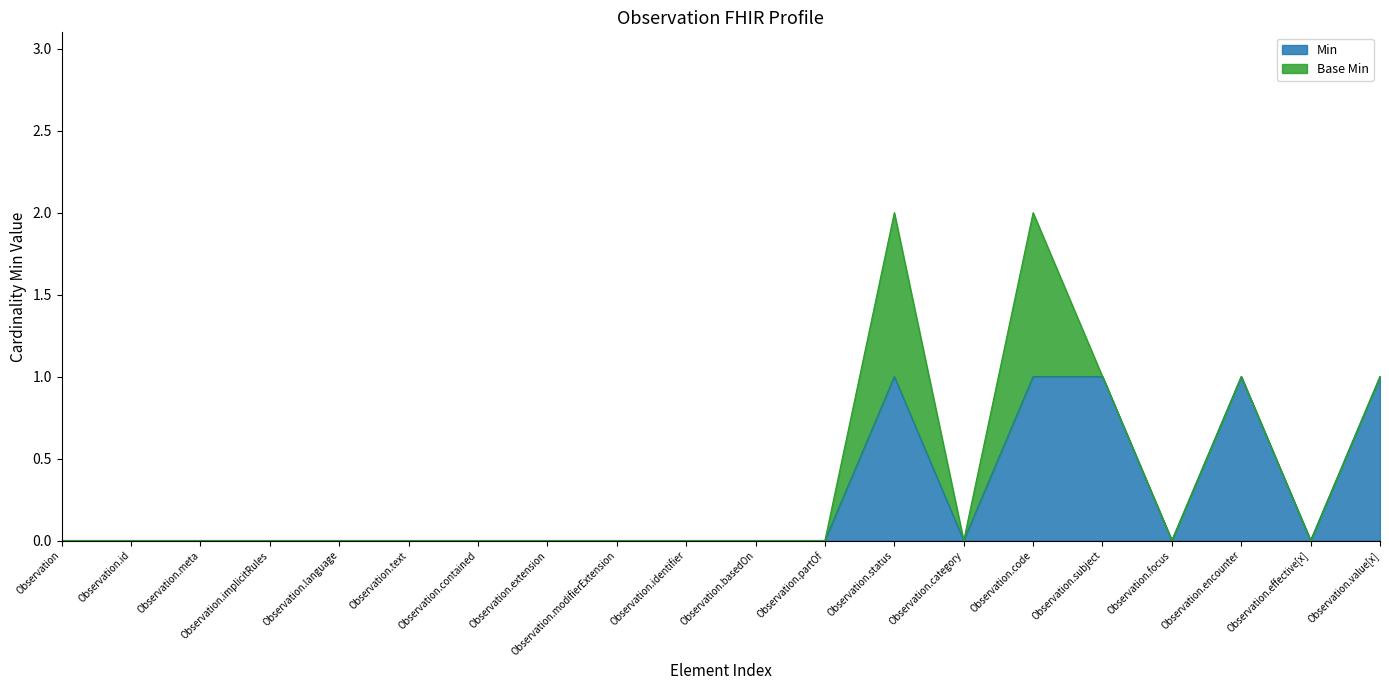

What is the label of the 7th point from the right?

Observation.category